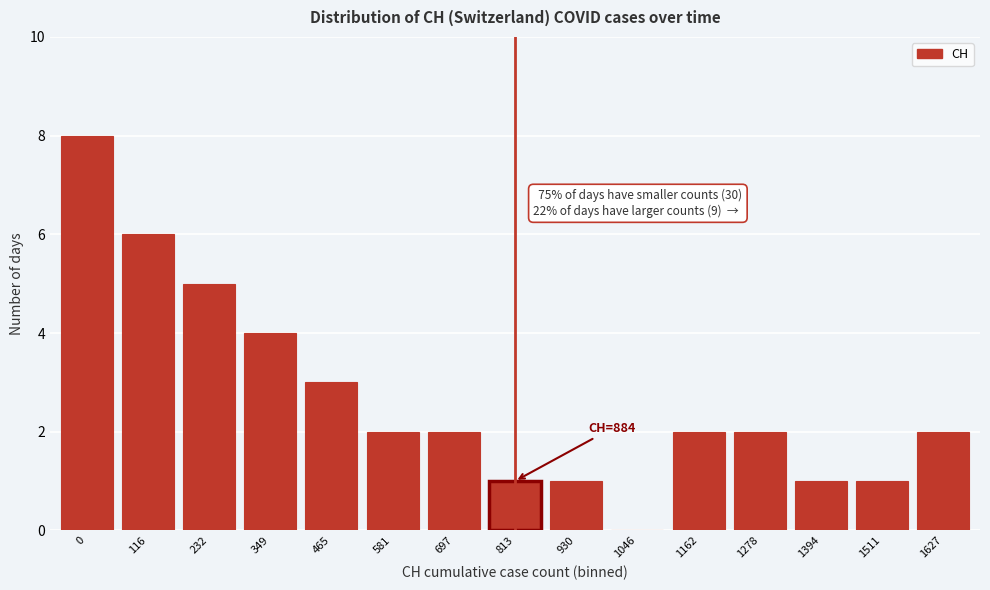

Reading left to right, transcribe all the data shown in this chart.

0=8	116=6	232=5	349=4	465=3	581=2	697=2	813=1	930=1	1046=0	1162=2	1278=2	1394=1	1511=1	1627=2